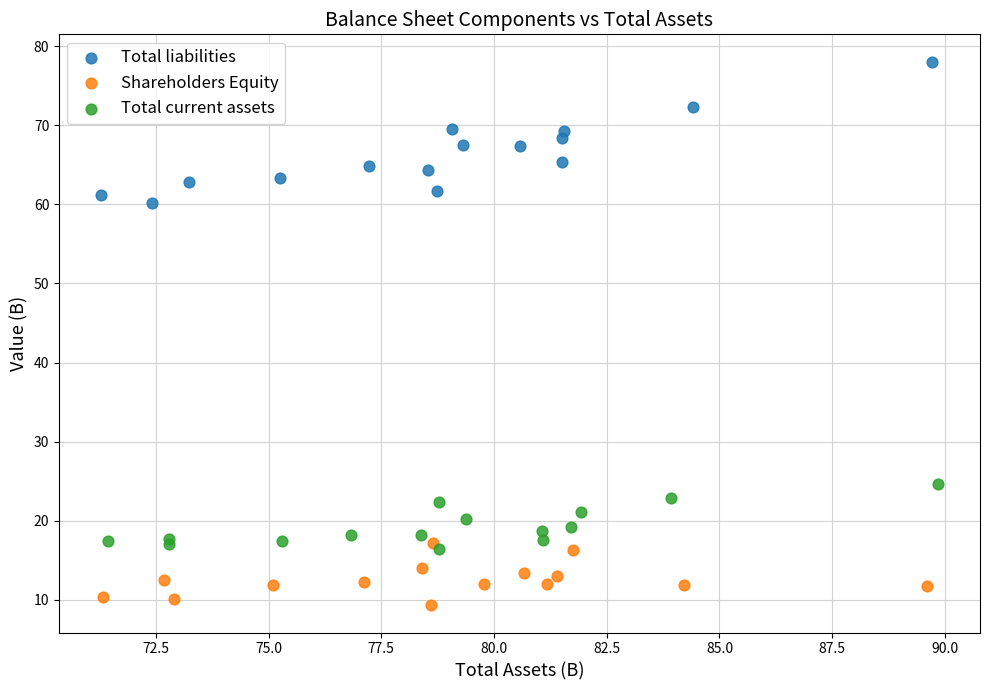

Which series contains the highest Y value?

Total liabilities